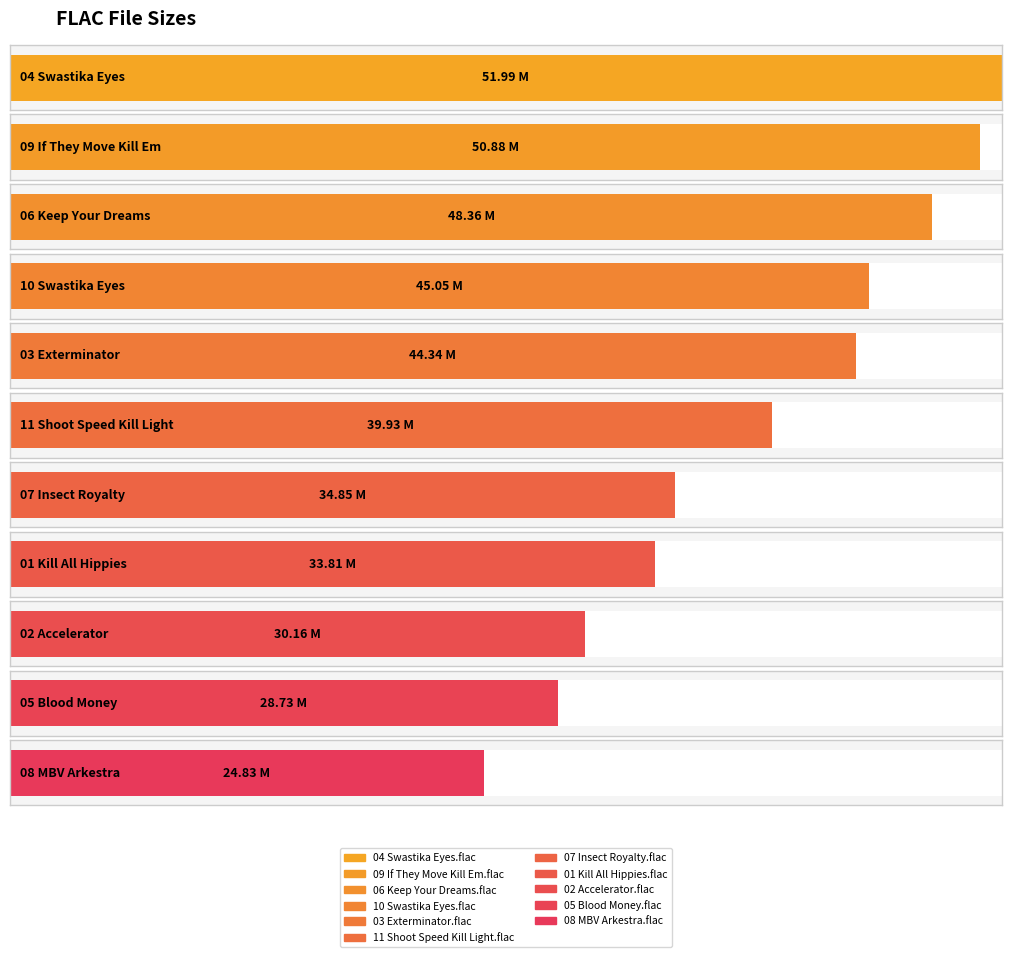

Approximately how many times larger is the value at 02 Accelerator.flac compared to 11 Shoot Speed Kill Light.flac?

0.8